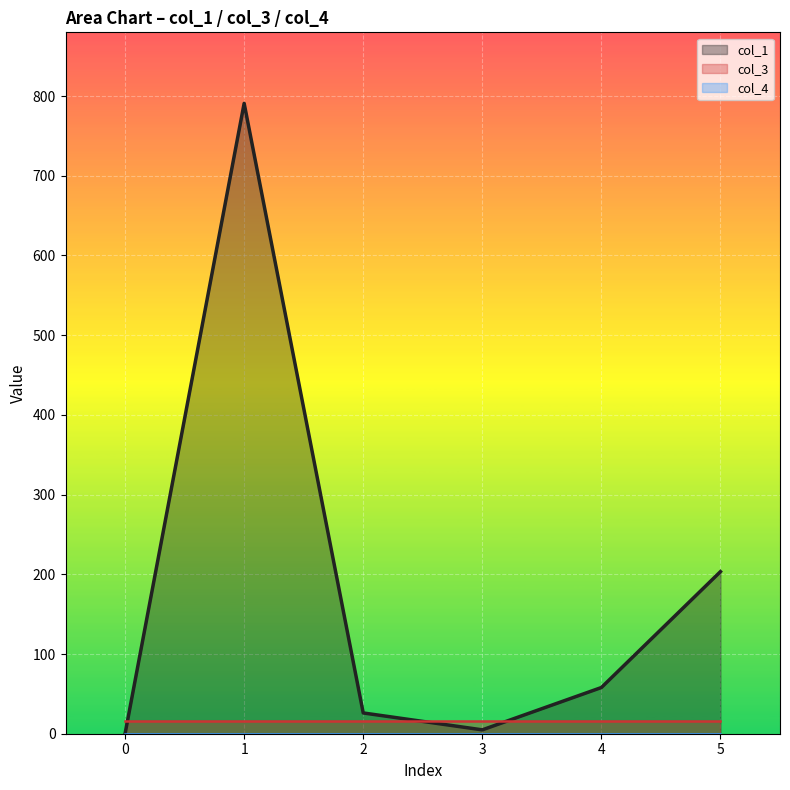

Is the value of col_1 at 5 greater than the value of col_4 at 5?

Yes